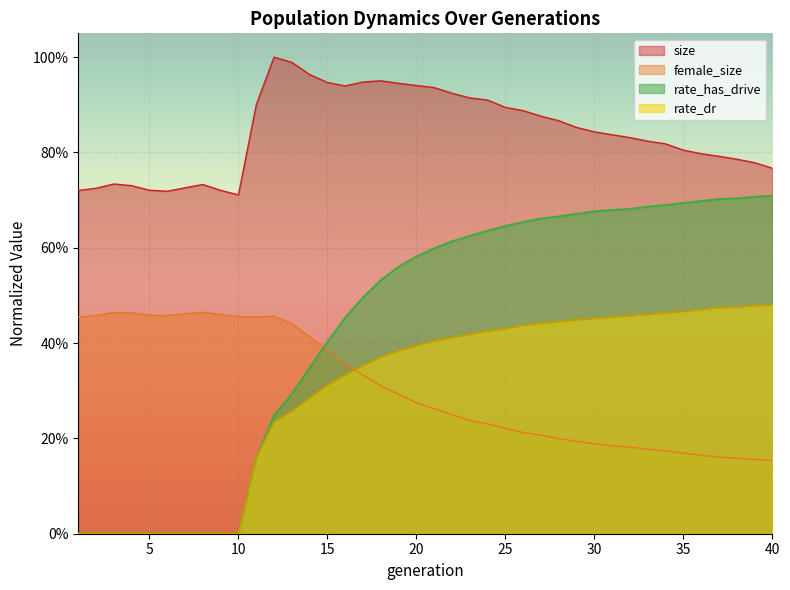

Which series has the widest spread of values?

rate_has_drive